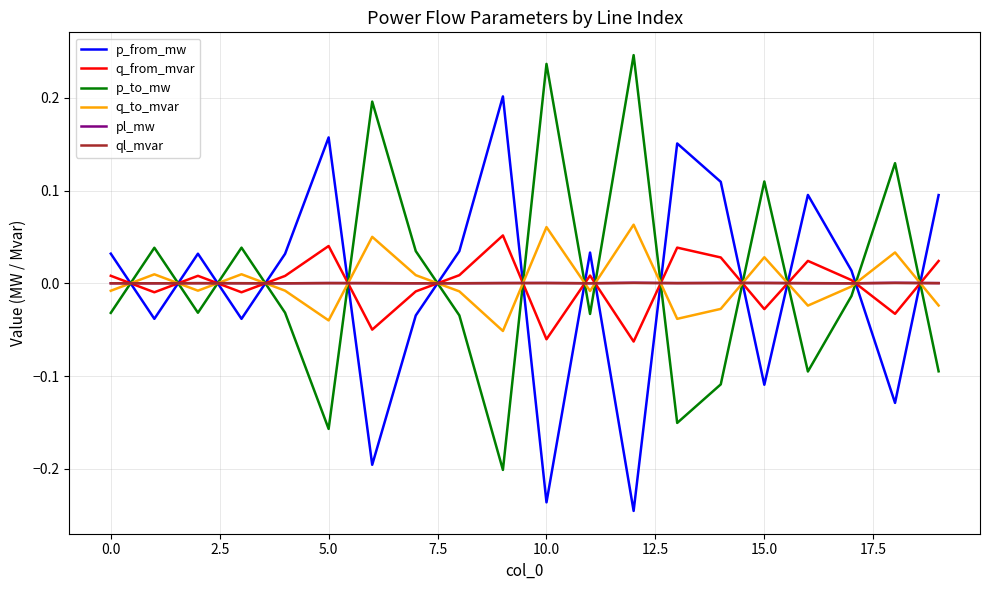

True or false: p_to_mw and p_from_mw intersect in this chart.

True